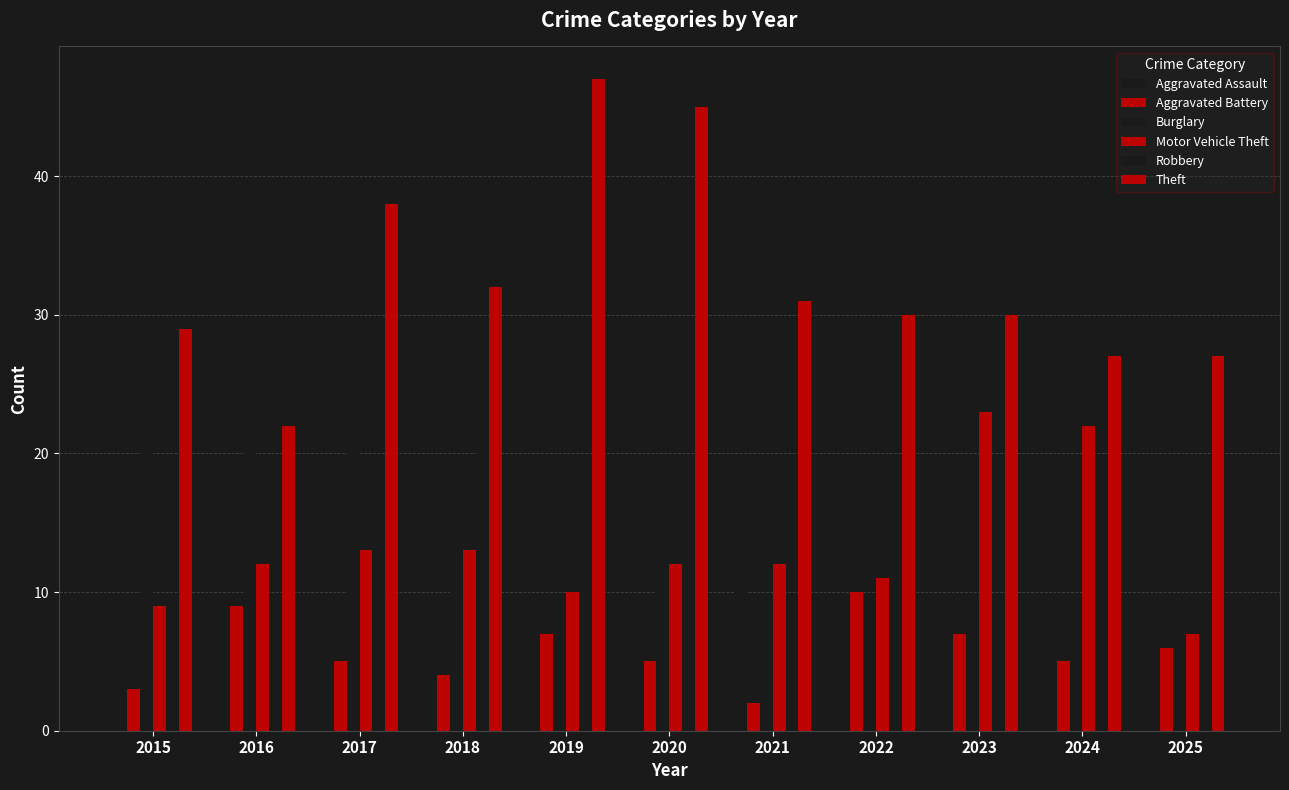

Is it true that Motor Vehicle Theft equals 16 at 2020?

False